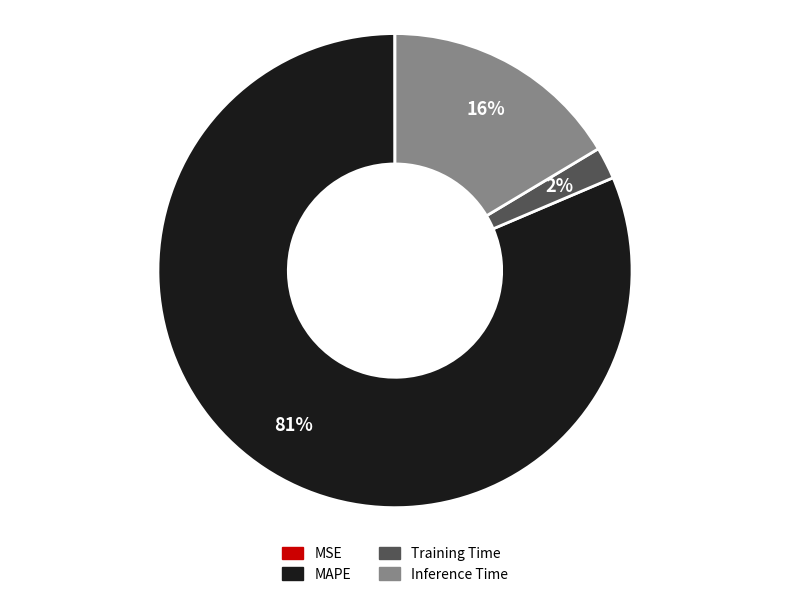

Do MAPE and Inference Time together represent more than half of the pie?

Yes